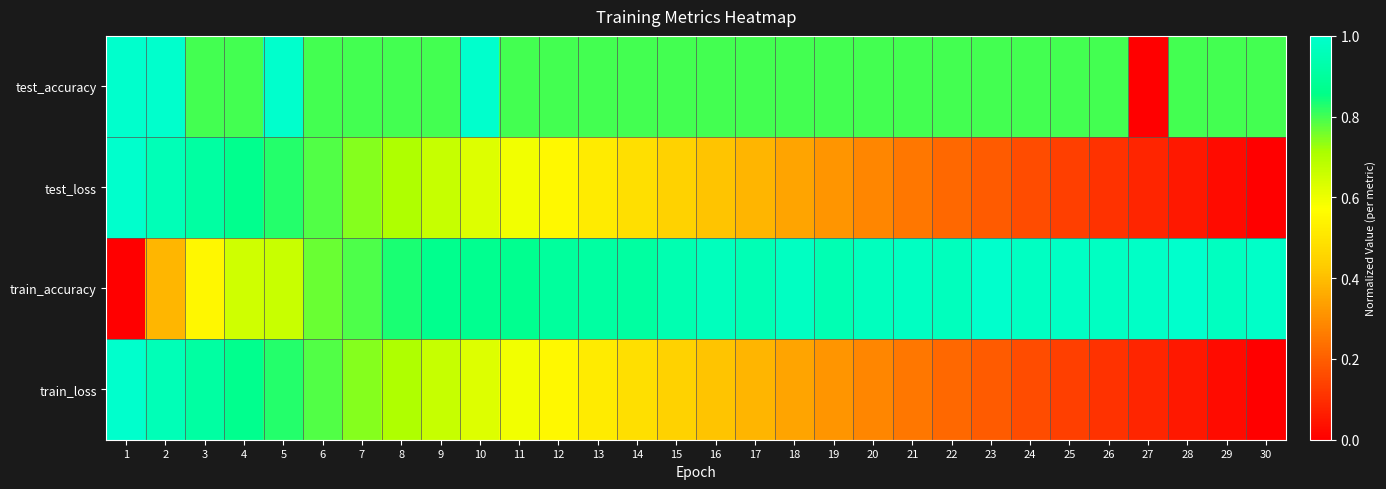

What is the total value across all series at 9?

3.0